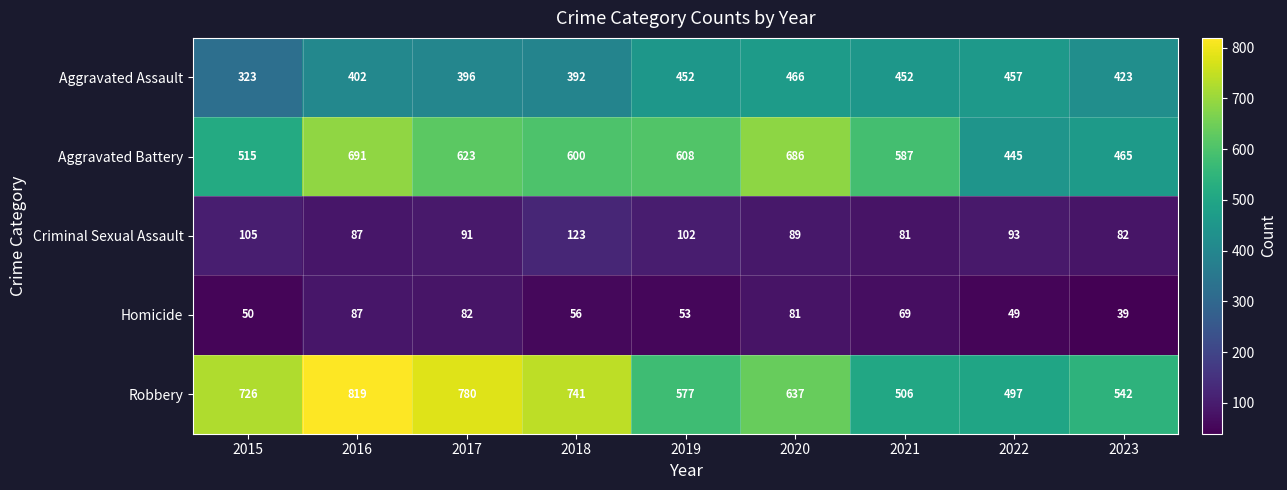

What is the total value across all series at 2023?

1551